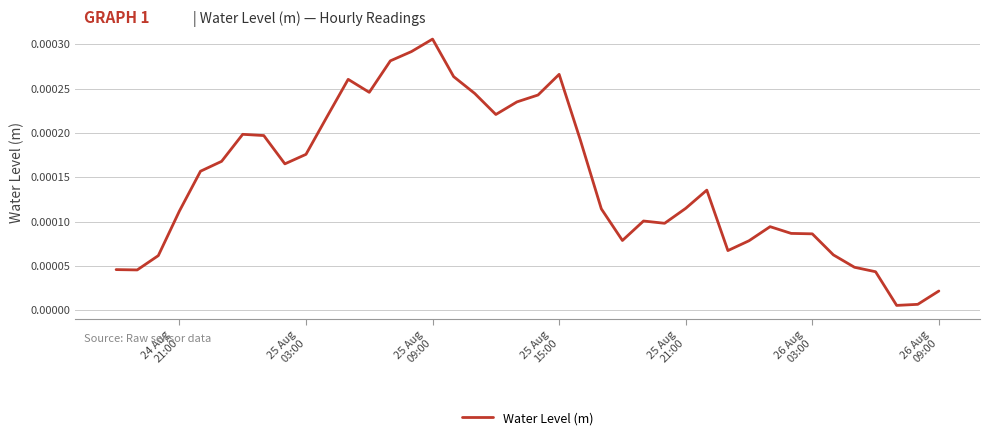

Is this an area chart (filled region under the line)?

No